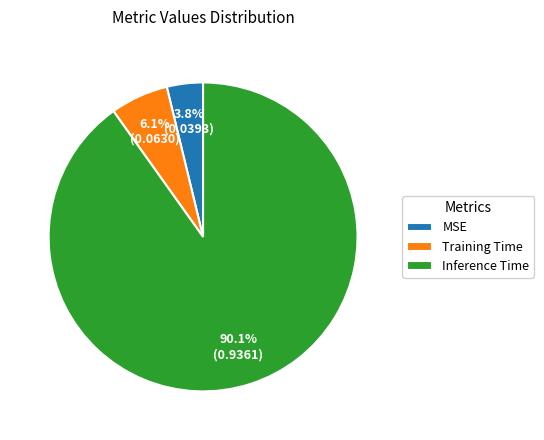

How many segments does this pie chart have?

3